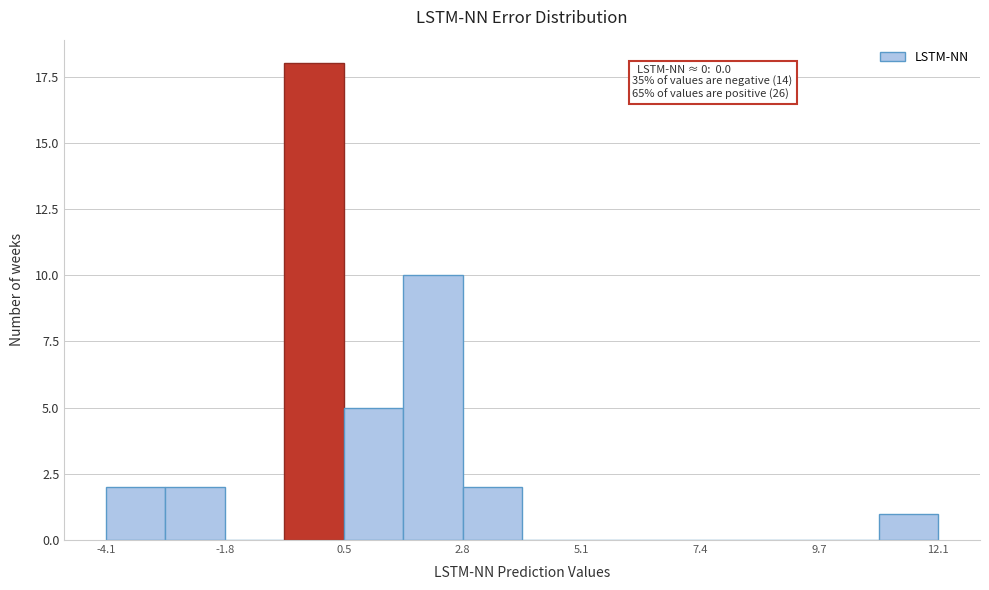

Read against the x-axis, roughly where is the centre of the tallest bar?

0.0